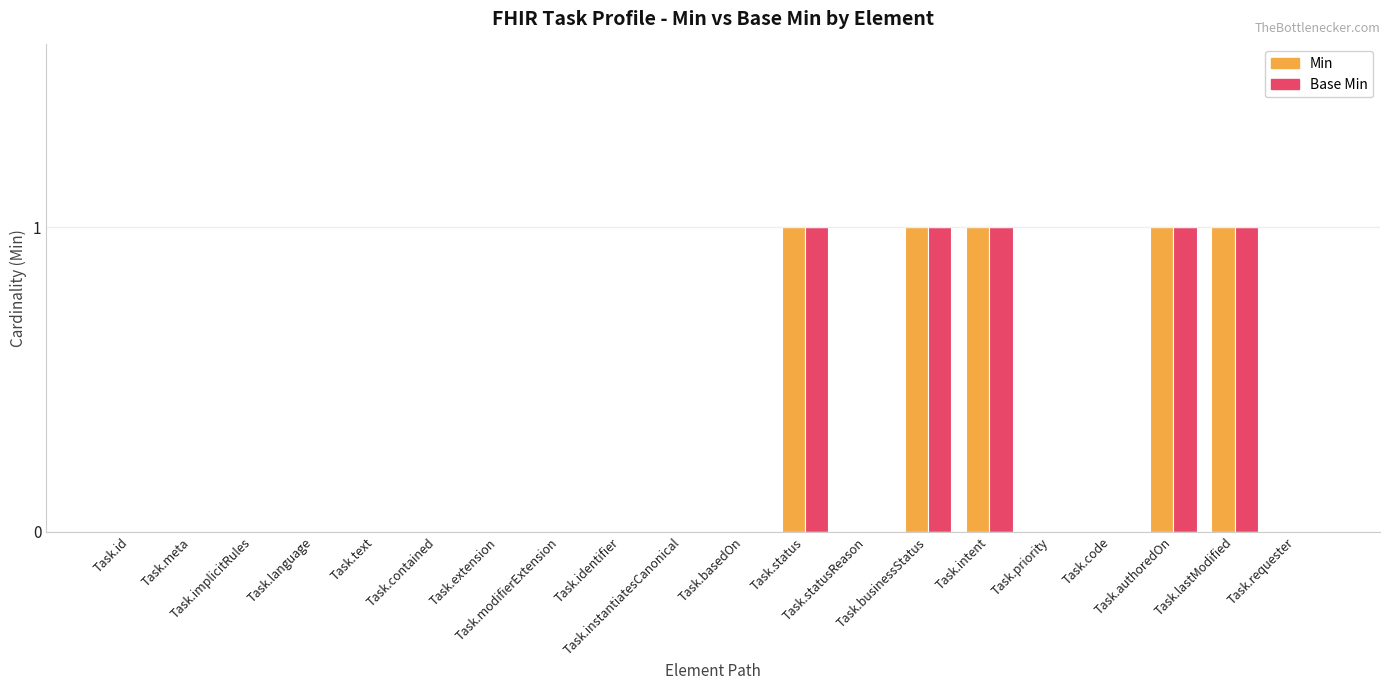

How many series are shown in this chart?

2